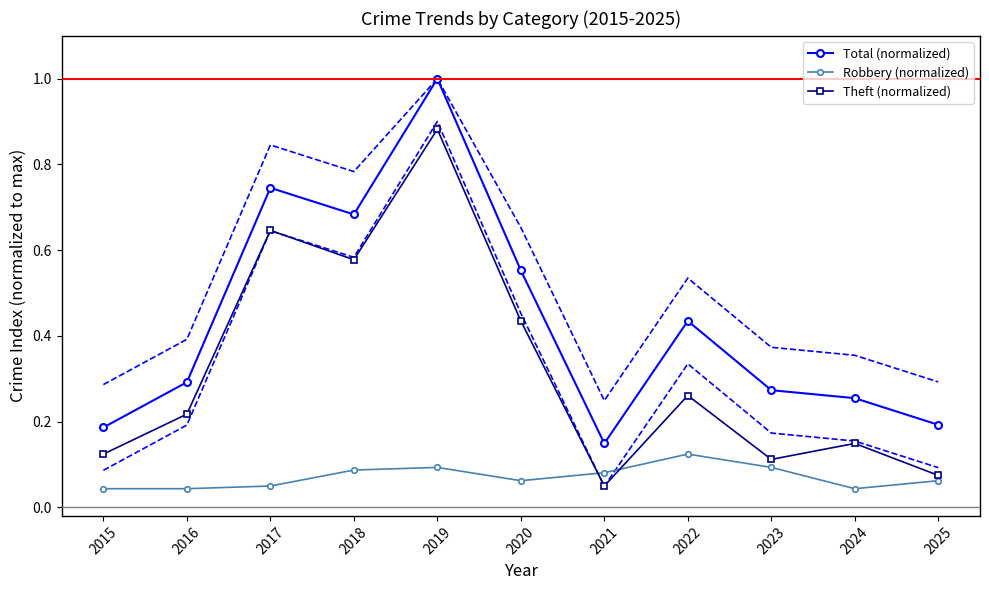

Rank the series by their average value, from lowest to highest.

Robbery (normalized), Theft (normalized), Total (normalized)